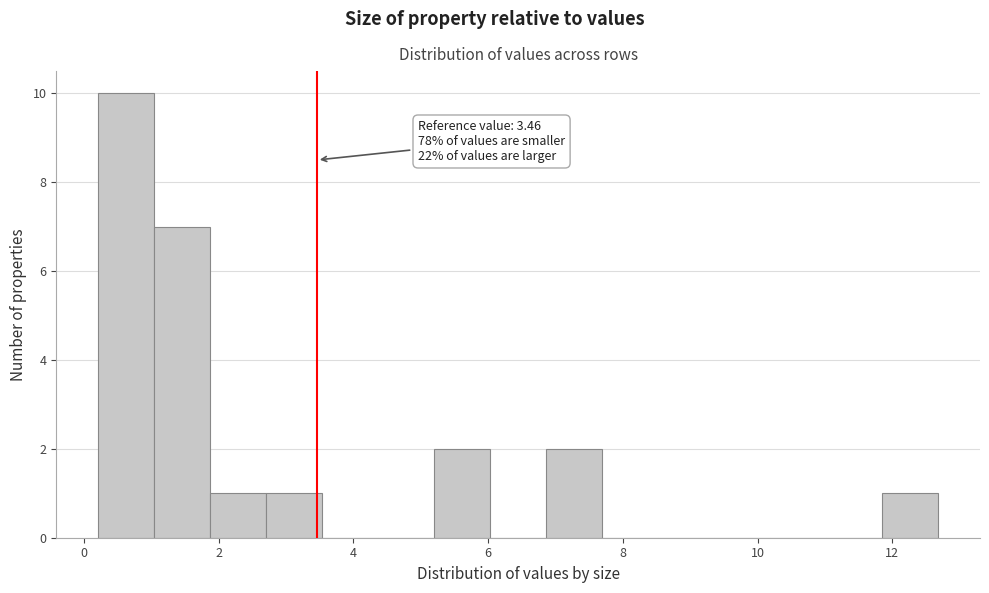

Which range on the x-axis has the tallest bar?

0.2 to 1.0